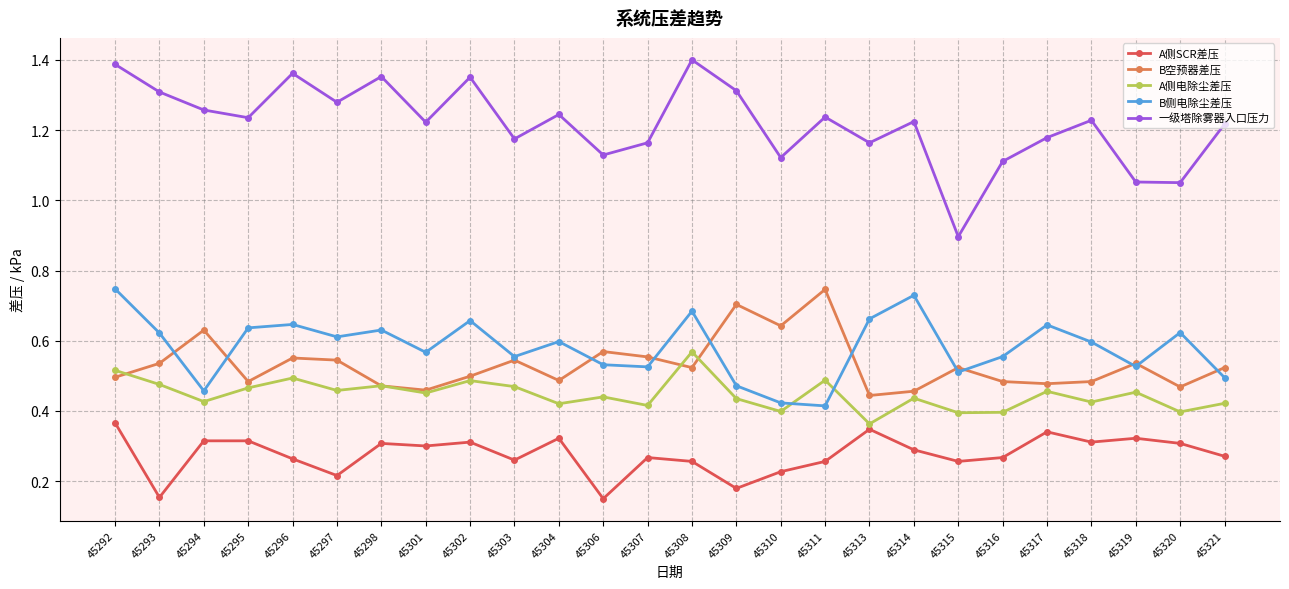

True or false: 一级塔除雾器入口压力 and B侧电除尘差压 cross at least once.

False